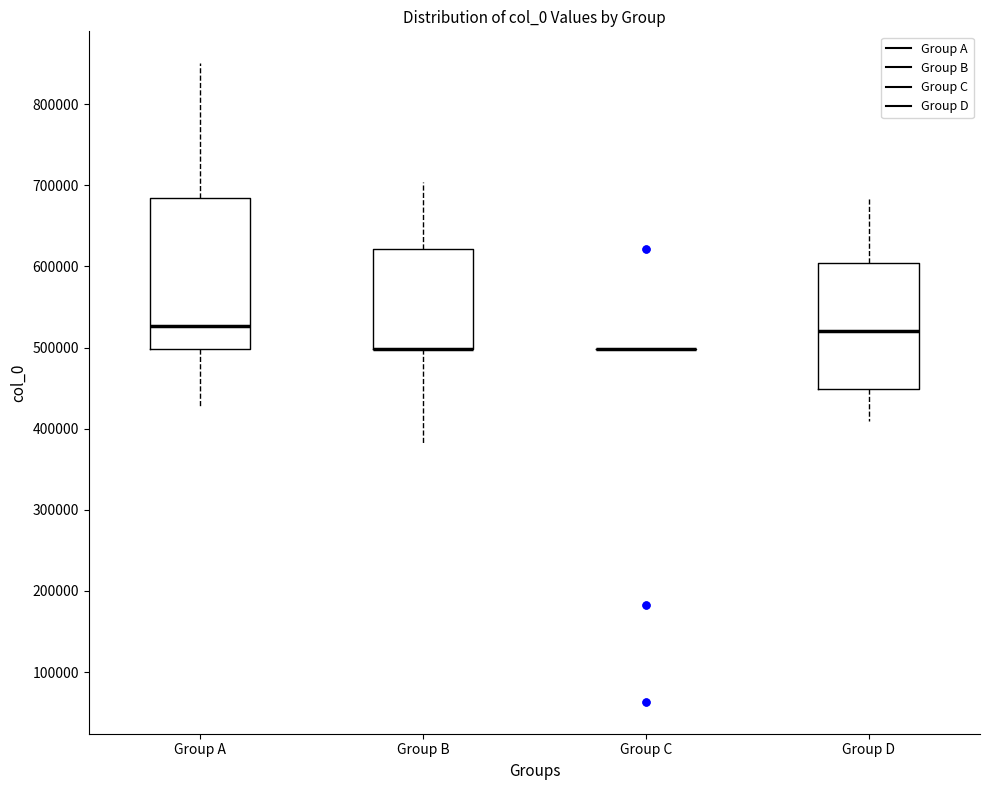

Where is the lower edge of the box for Group A on the y-axis? The values are not printed on the chart, so give them approximately, as read against the axis.

500000